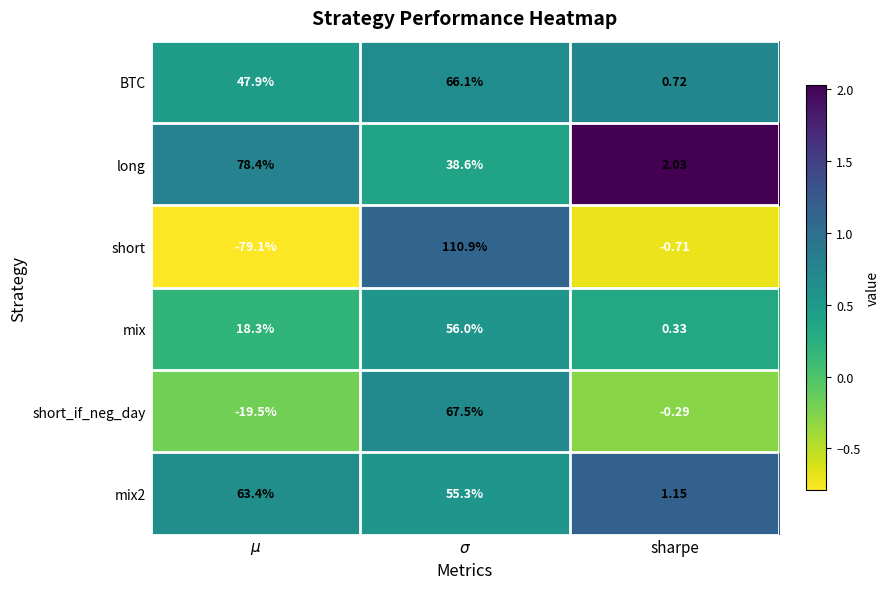

Which series has the largest range (max minus min)?

short